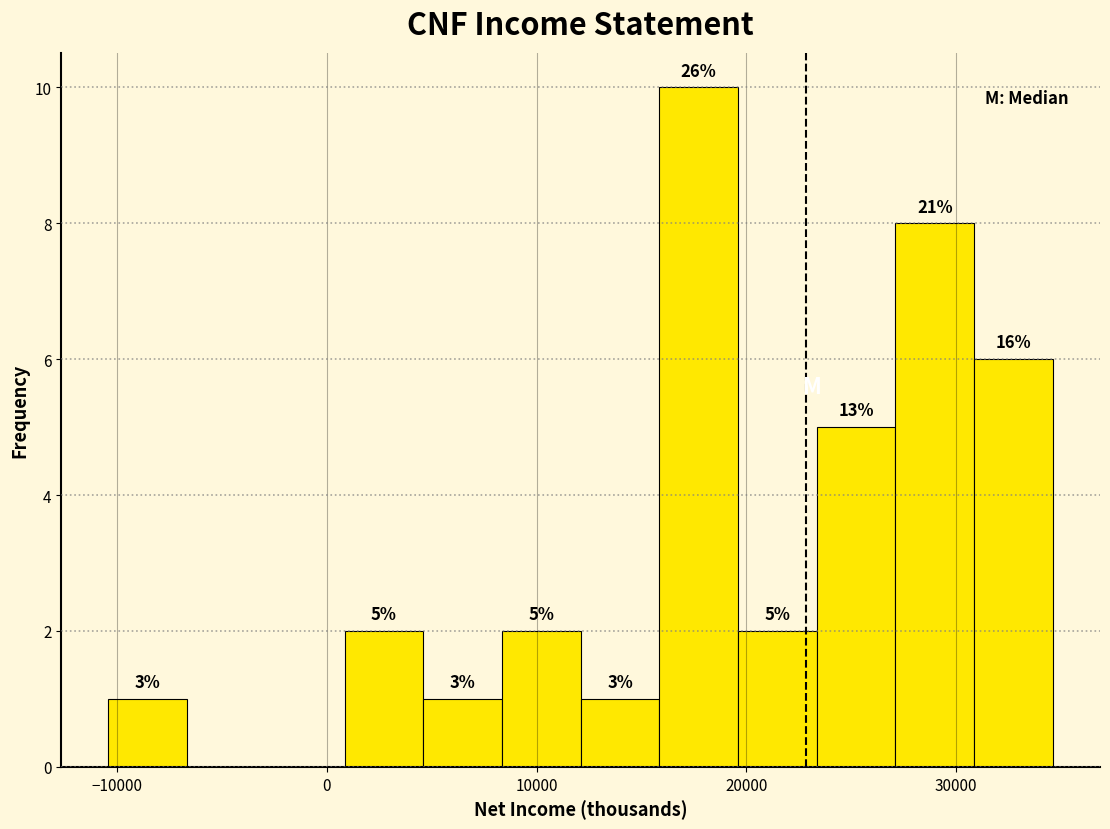

Read against the x-axis, roughly where is the centre of the tallest bar?

18000